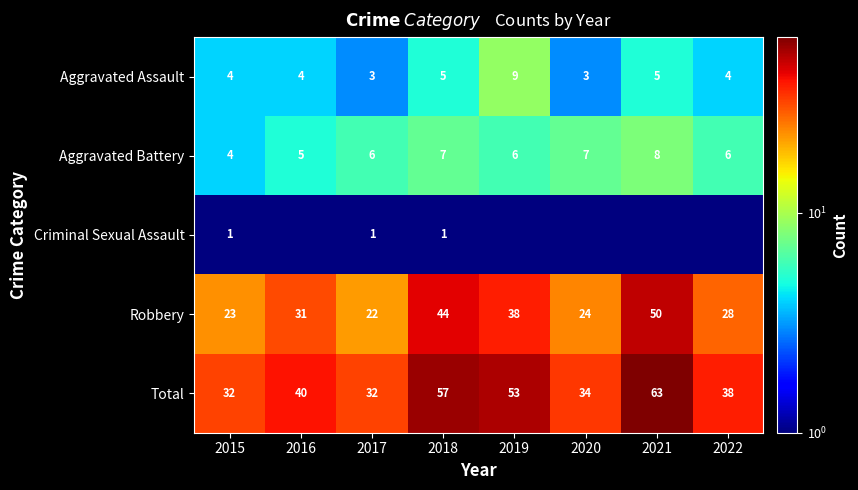

Read the Aggravated Assault value at 2017.

3.0